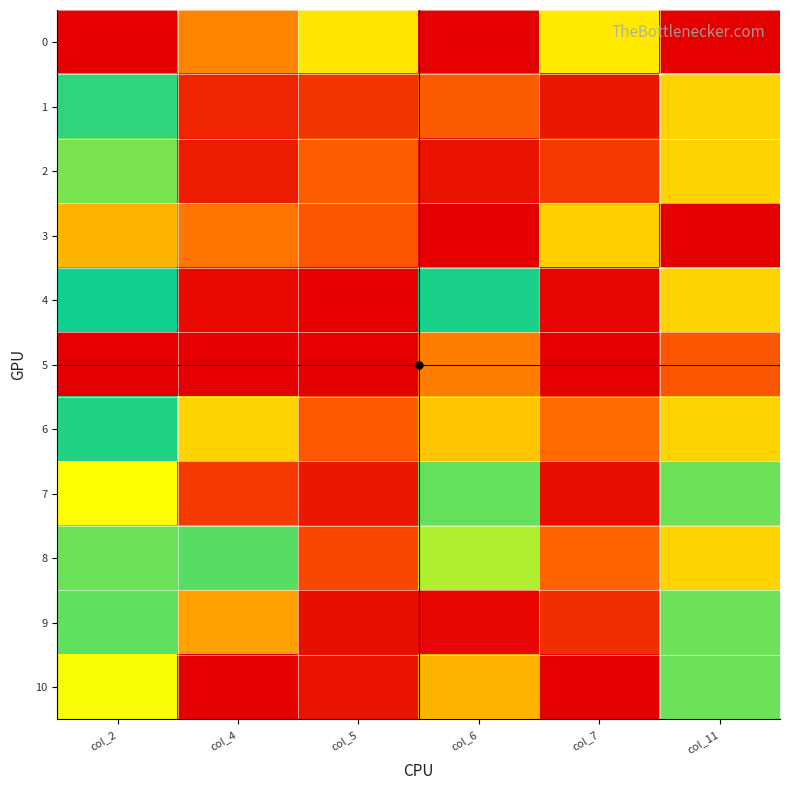

Reading left to right, transcribe all the data shown in this chart.

0: col_2=1.0	col_4=0.2	col_5=0.3	col_6=0.0	col_7=0.3	col_11=1.0
1: col_2=0.5	col_4=0.1	col_5=0.1	col_6=0.2	col_7=0.0	col_11=0.3
2: col_2=0.4	col_4=0.0	col_5=0.2	col_6=0.0	col_7=0.1	col_11=0.3
3: col_2=0.7	col_4=0.8	col_5=0.1	col_6=1.0	col_7=0.3	col_11=0.0
4: col_2=0.5	col_4=0.0	col_5=0.0	col_6=0.5	col_7=0.0	col_11=0.7
5: col_2=0.0	col_4=1.0	col_5=1.0	col_6=0.2	col_7=1.0	col_11=0.9
6: col_2=0.5	col_4=0.3	col_5=0.1	col_6=0.3	col_7=0.2	col_11=0.3
7: col_2=0.3	col_4=0.1	col_5=0.0	col_6=0.4	col_7=0.0	col_11=0.4
8: col_2=0.6	col_4=0.4	col_5=0.1	col_6=0.6	col_7=0.2	col_11=0.3
9: col_2=0.4	col_4=0.2	col_5=0.0	col_6=1.0	col_7=0.1	col_11=0.4
10: col_2=0.3	col_4=0.0	col_5=0.0	col_6=0.3	col_7=0.0	col_11=0.6